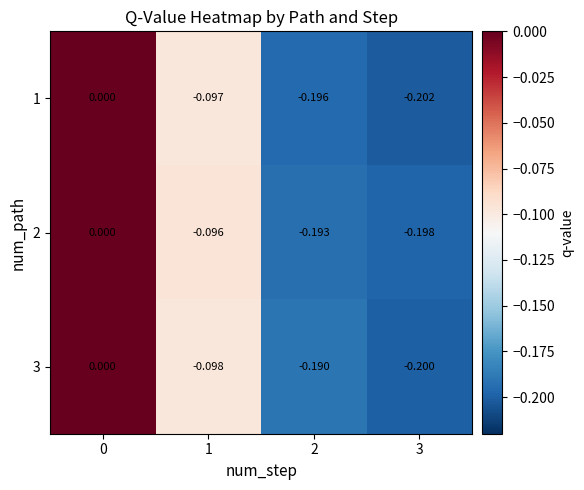

How many categories are shown in the chart?

4